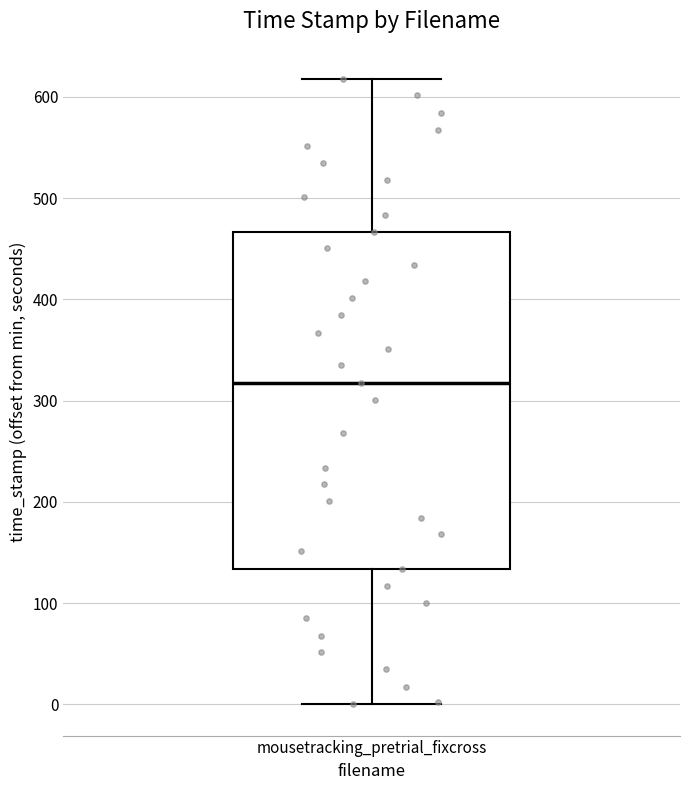

Read this box plot against the y-axis: the position of the median line, the range covered by the box, and the ends of both whiskers. The values are not printed on the chart, so give them approximately, as read against the axis.

median 320, box 130 to 470, whiskers 0 to 620